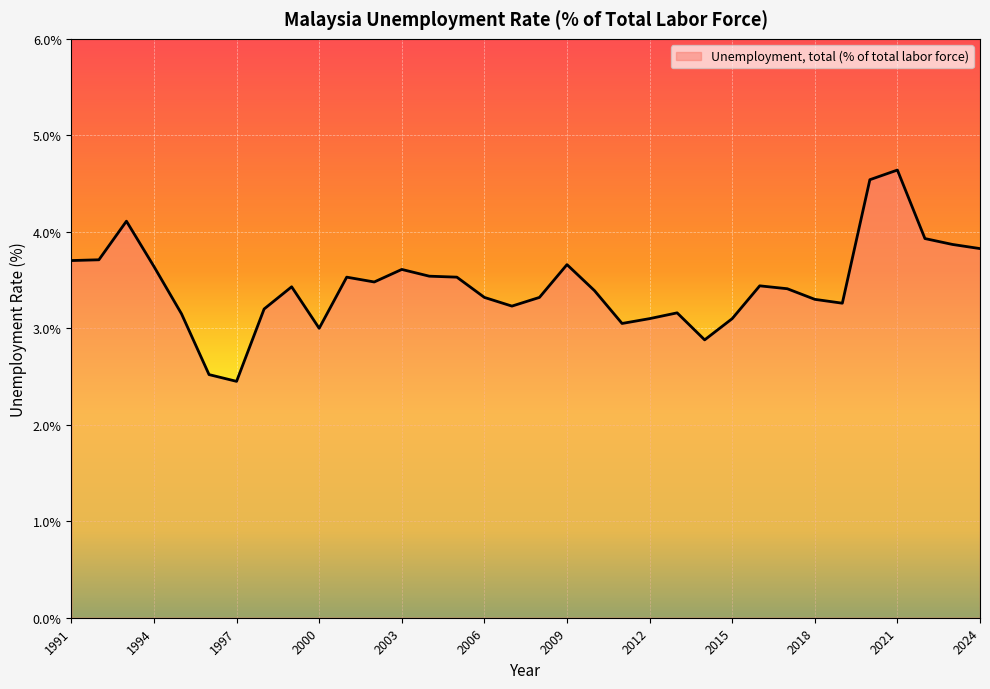

What is the difference between the maximum and minimum values?

2.2